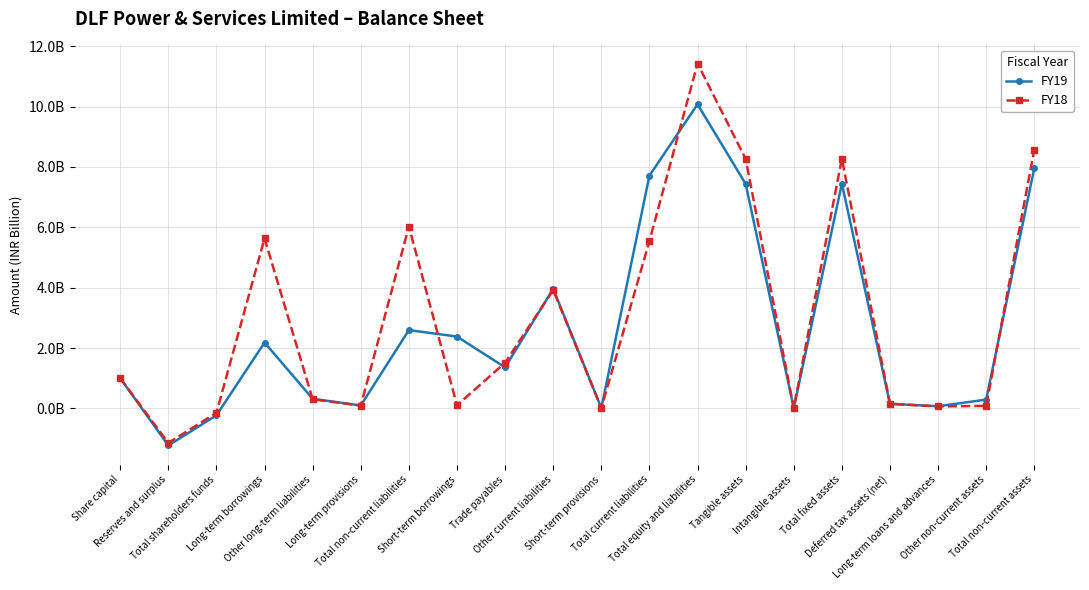

Does the chart have visible grid lines?

Yes